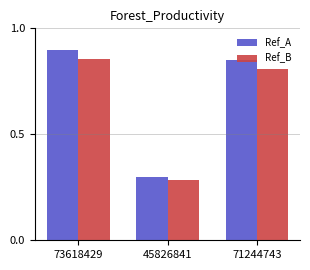

List the labels in order of Ref_A value, smallest first.

45826841, 71244743, 73618429